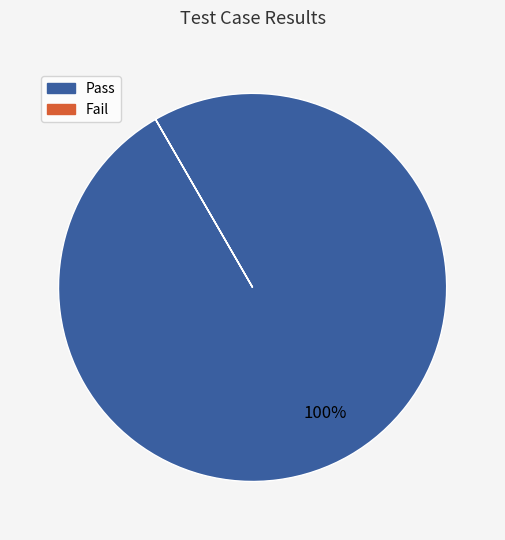

To the nearest percent, what is the average slice percentage?

50%